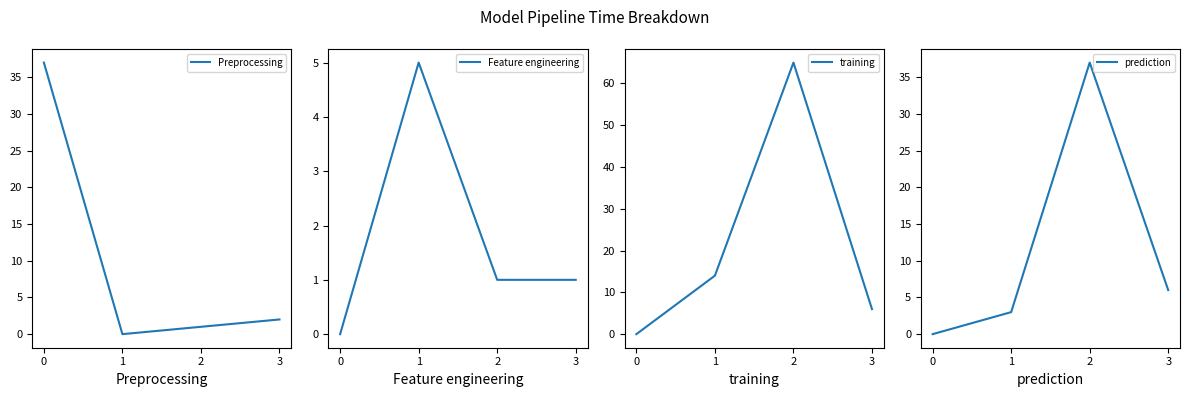

Reading left to right, list all the values displayed in this chart.

Preprocessing: 37	0	1	2
Feature engineering: 0	5	1	1
training: 0	14	65	6
prediction: 0	3	37	6